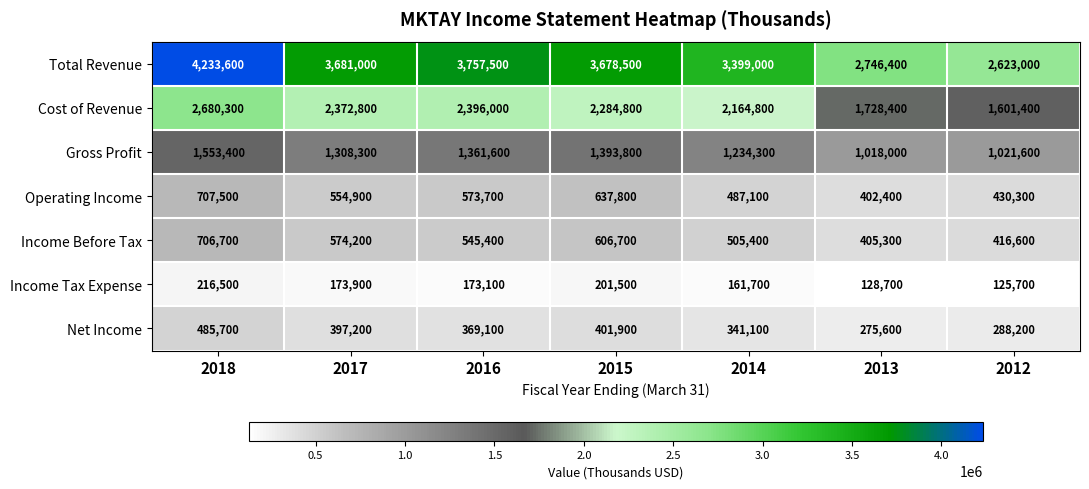

True or false: Total Revenue has a value of 4245653 at 2012.

False